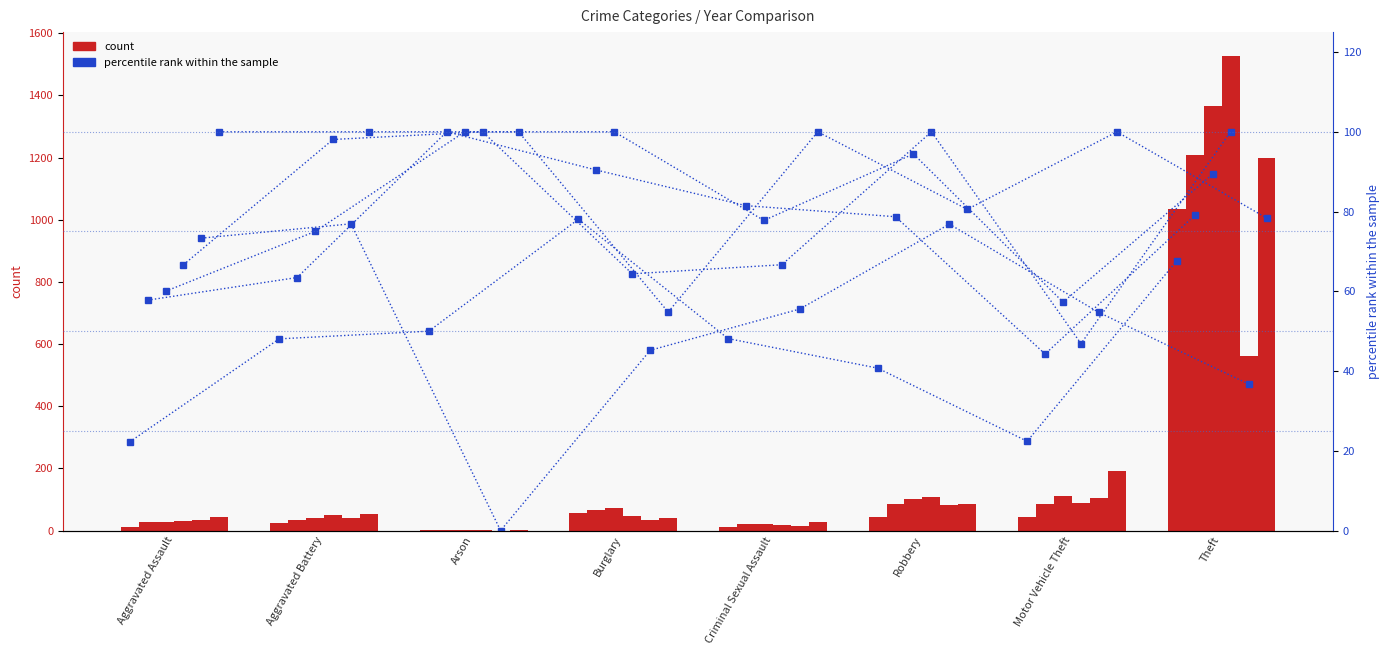

What is the label of the 5th bar from the left?

Criminal Sexual Assault